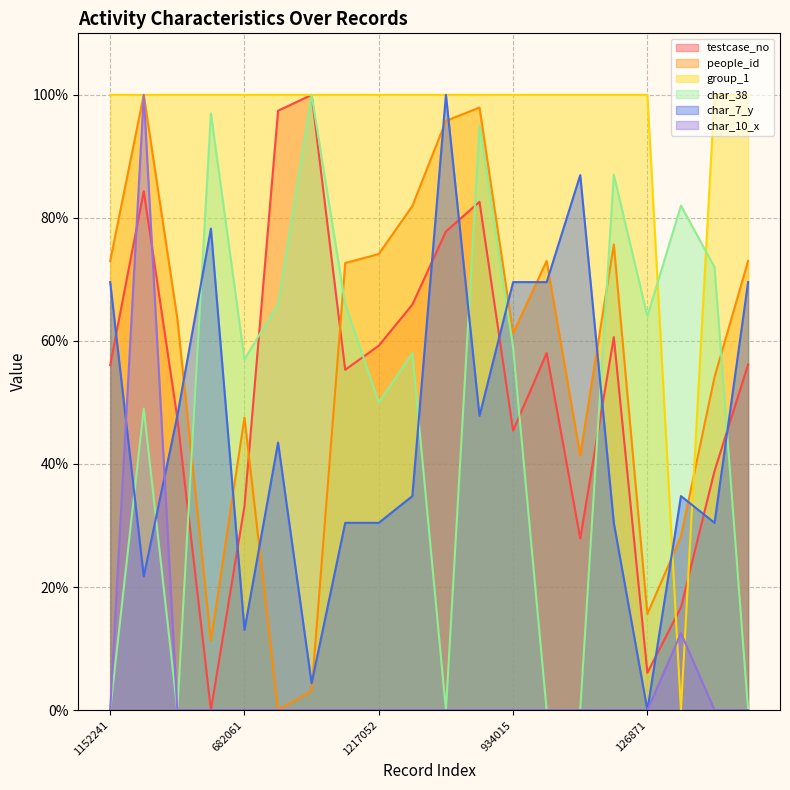

What value does the char_38 series have at 682061?

57.0